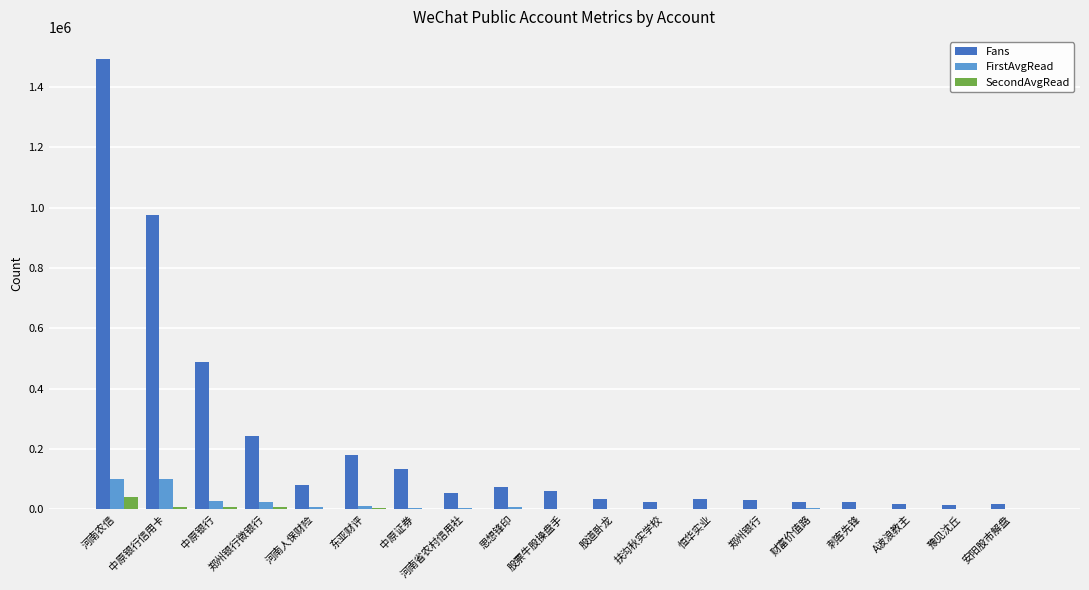

Is it true that SecondAvgRead equals 39802 at 河南农信?

True